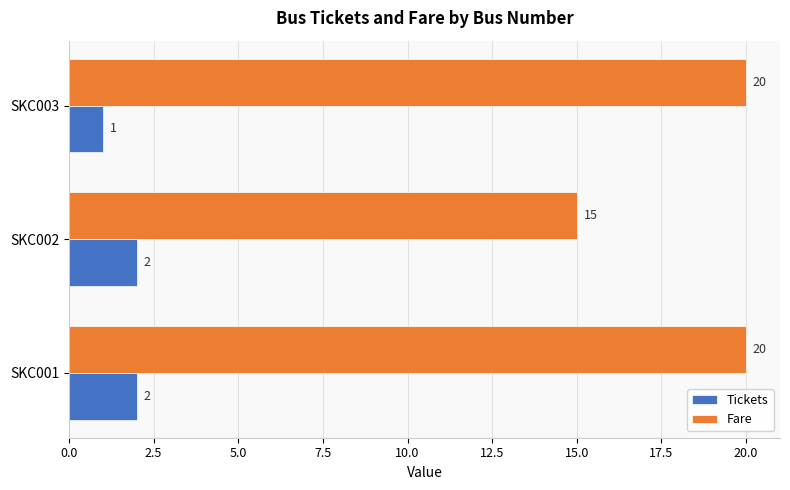

What is the average value of the Fare series?

18